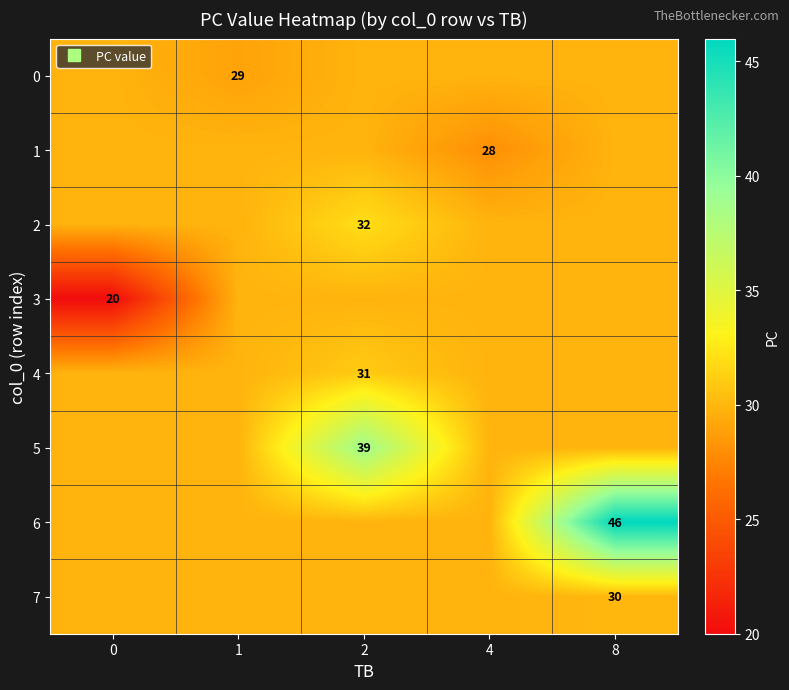

Rank the series at 8 from highest to lowest value.

6, 7, 0, 1, 2, 3, 4, 5